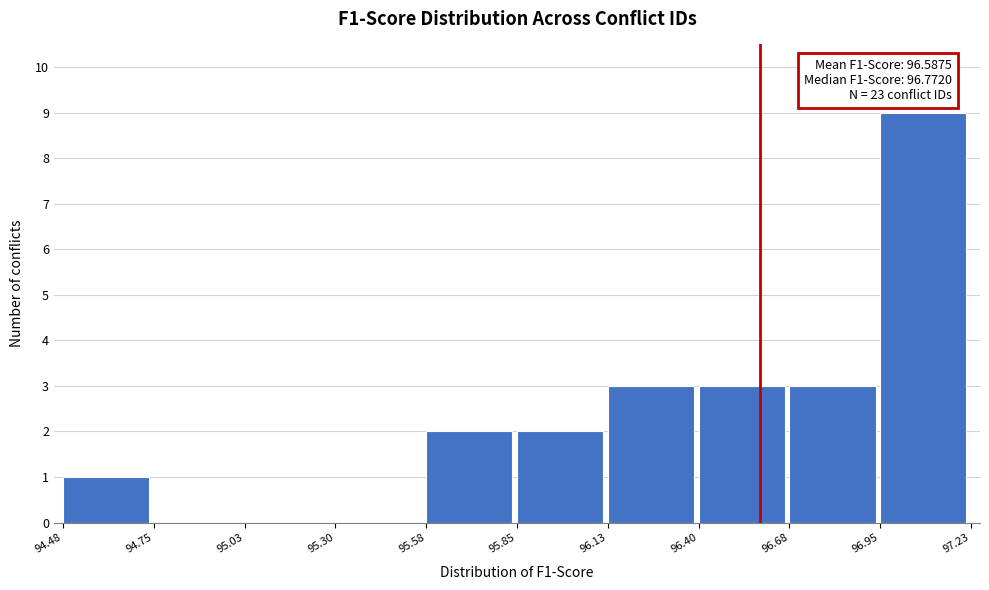

Over which range of the x-axis is the bar tallest?

96.95 to 97.23